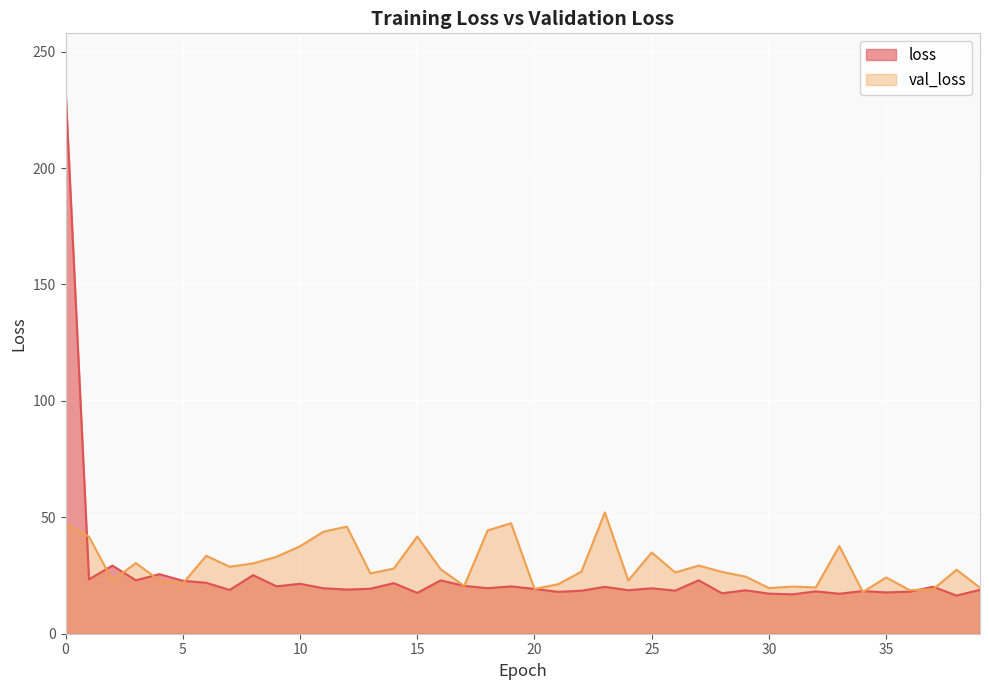

What is the smallest value displayed?

16.4